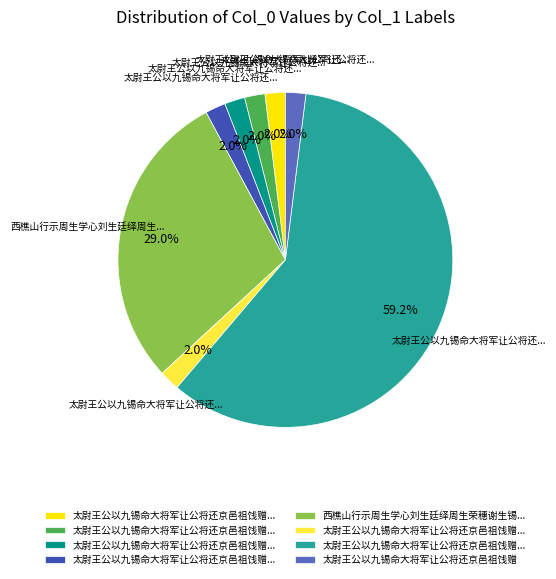

Is there a majority slice in this chart?

Yes